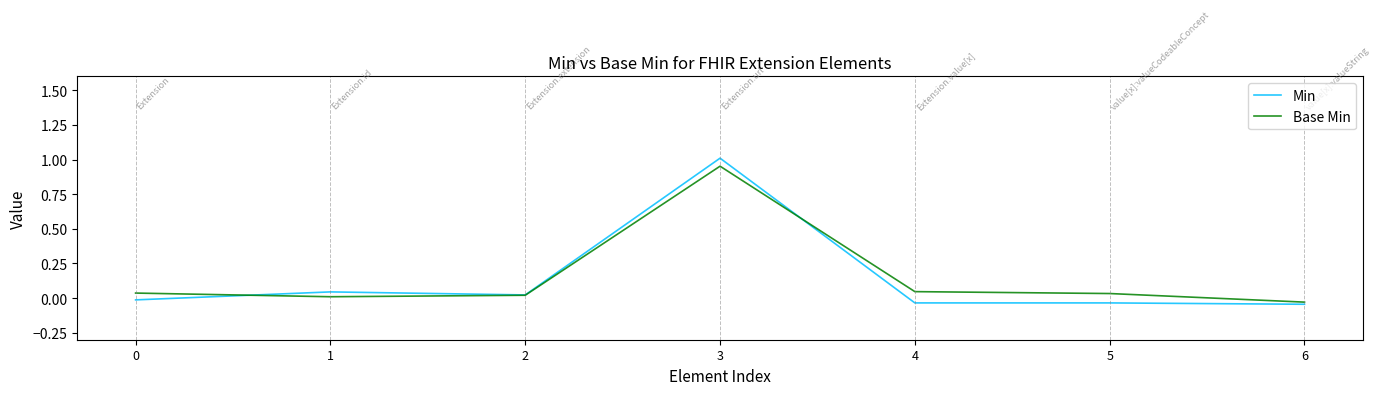

At which category is the sum across all series the highest?

3